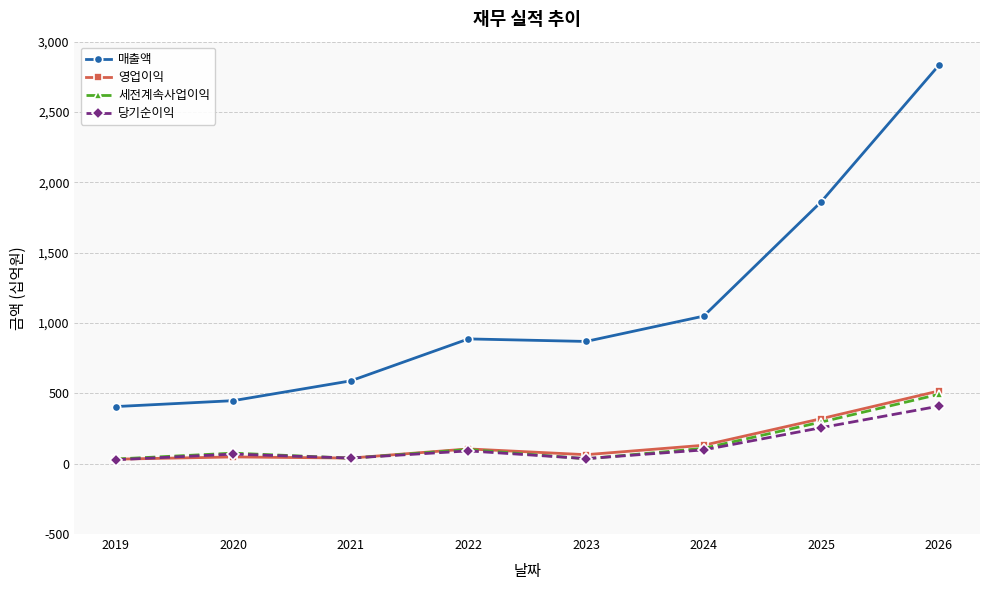

True or false: 매출액 and 세전계속사업이익 intersect in this chart.

False